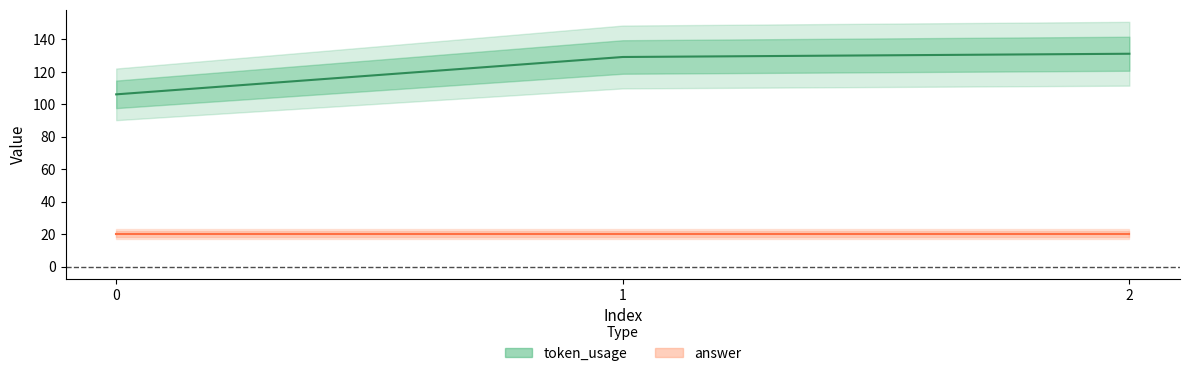

Does the chart display data point markers on the line(s)?

No